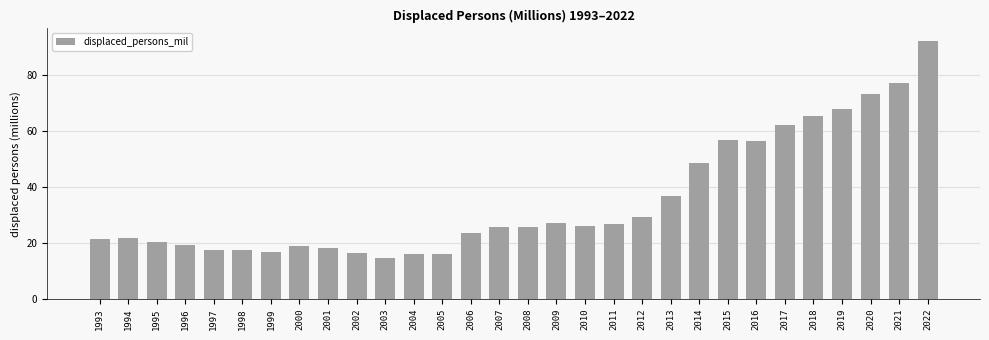

How many data points are less than 25?

14